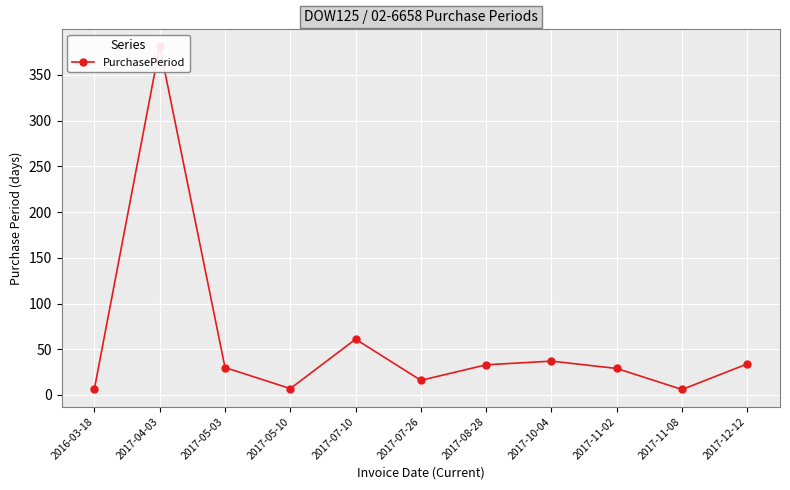

What is the difference between the values at 2017-07-26 and 2017-08-28?

17